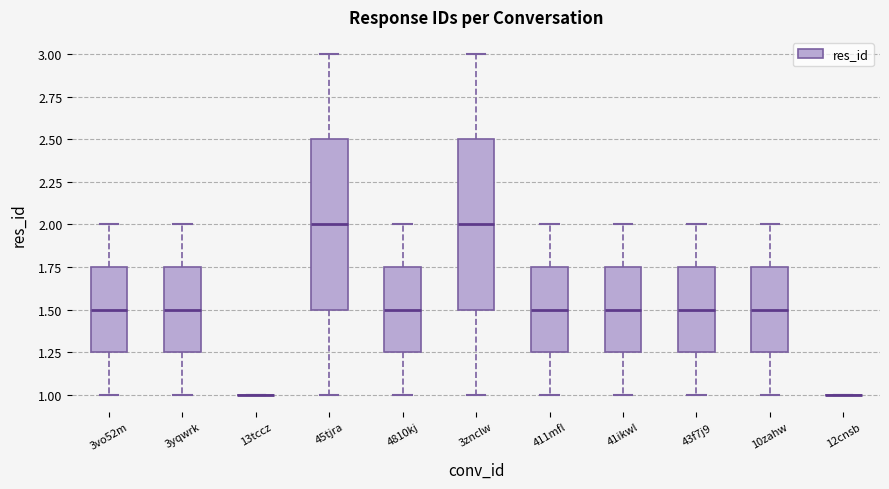

Reading left to right, transcribe this box plot: for each box, give where its median line is, the range the box spans, and where its two whiskers end, as read against the y-axis. The values are not printed on the chart, so give them approximately, as read against the axis.

3vo52m: median 1.50, box 1.25 to 1.75, whiskers 1.00 to 2.00
3yqwrk: median 1.50, box 1.25 to 1.75, whiskers 1.00 to 2.00
13tccz: box collapsed to a line at 1.00, whiskers 1.00 to 1.00
45tjra: median 2.00, box 1.50 to 2.50, whiskers 1.00 to 3.00
4810kj: median 1.50, box 1.25 to 1.75, whiskers 1.00 to 2.00
3znclw: median 2.00, box 1.50 to 2.50, whiskers 1.00 to 3.00
411mfl: median 1.50, box 1.25 to 1.75, whiskers 1.00 to 2.00
41ikwl: median 1.50, box 1.25 to 1.75, whiskers 1.00 to 2.00
43f7j9: median 1.50, box 1.25 to 1.75, whiskers 1.00 to 2.00
10zahw: median 1.50, box 1.25 to 1.75, whiskers 1.00 to 2.00
12cnsb: box collapsed to a line at 1.00, whiskers 1.00 to 1.00